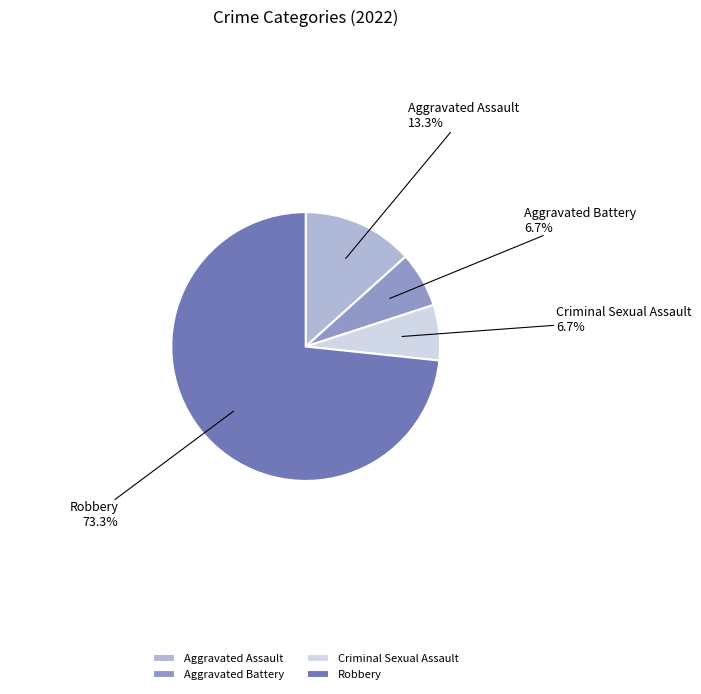

Which slice is the largest?

Robbery